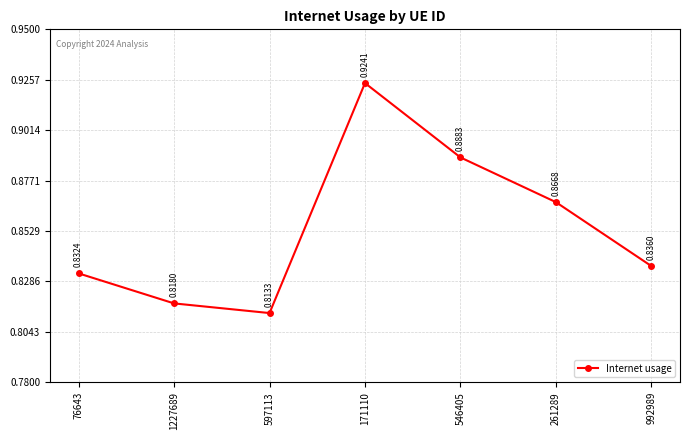

What is the change in value from 76643 to 171110?

+0.1